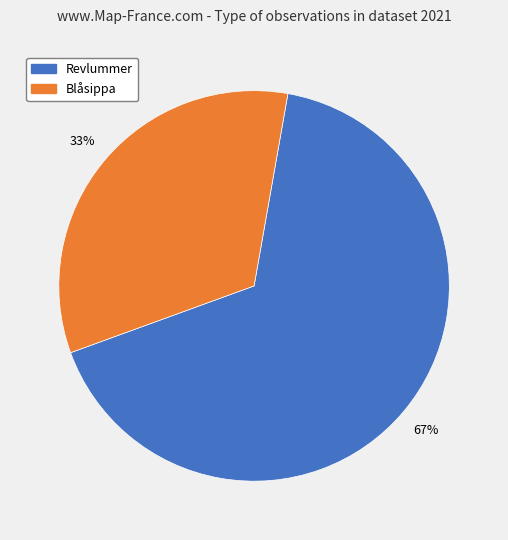

To the nearest percent, what is the average slice percentage?

50%